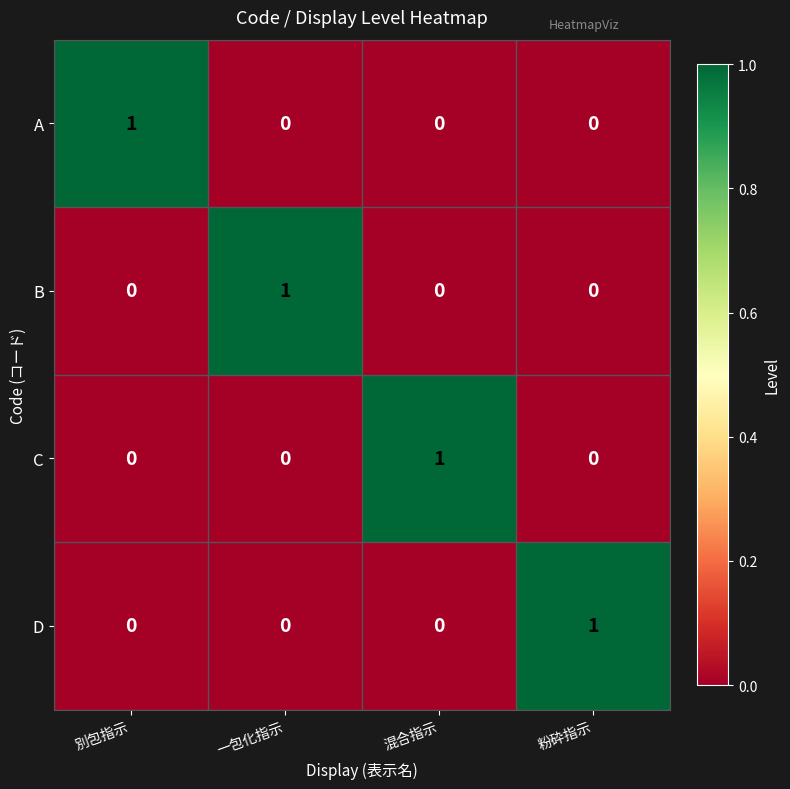

How many D values are between 0 and 1?

4